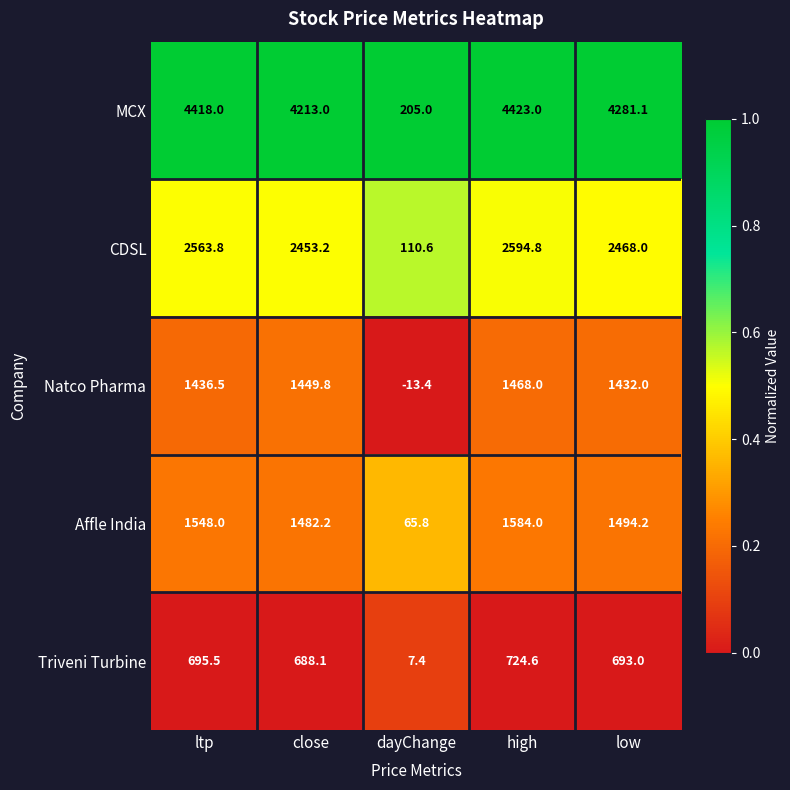

Reading right to left, extract all data points from this chart.

MCX: low=4281.1	high=4423.0	dayChange=205.0	close=4213.0	ltp=4418.0
CDSL: low=2468.0	high=2594.8	dayChange=110.6	close=2453.2	ltp=2563.8
Natco Pharma: low=1432.0	high=1468.0	dayChange=-13.4	close=1449.8	ltp=1436.5
Affle India: low=1494.2	high=1584.0	dayChange=65.8	close=1482.2	ltp=1548.0
Triveni Turbine: low=693.0	high=724.6	dayChange=7.4	close=688.1	ltp=695.5